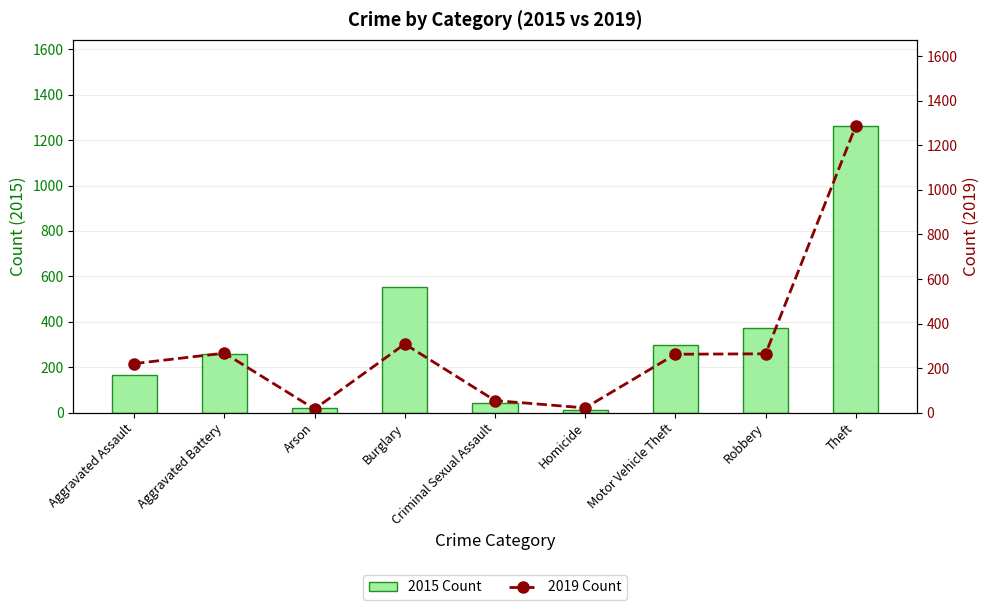

List the labels in order of 2015 Count value, largest first.

Theft, Burglary, Robbery, Motor Vehicle Theft, Aggravated Battery, Aggravated Assault, Criminal Sexual Assault, Arson, Homicide